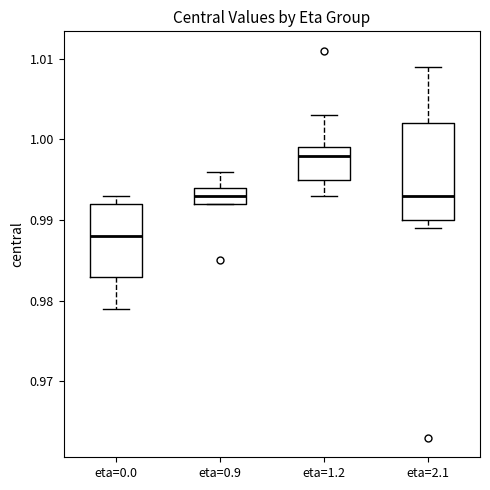

Where is the lower edge of the box for eta=0.9 on the y-axis? The values are not printed on the chart, so give them approximately, as read against the axis.

0.992